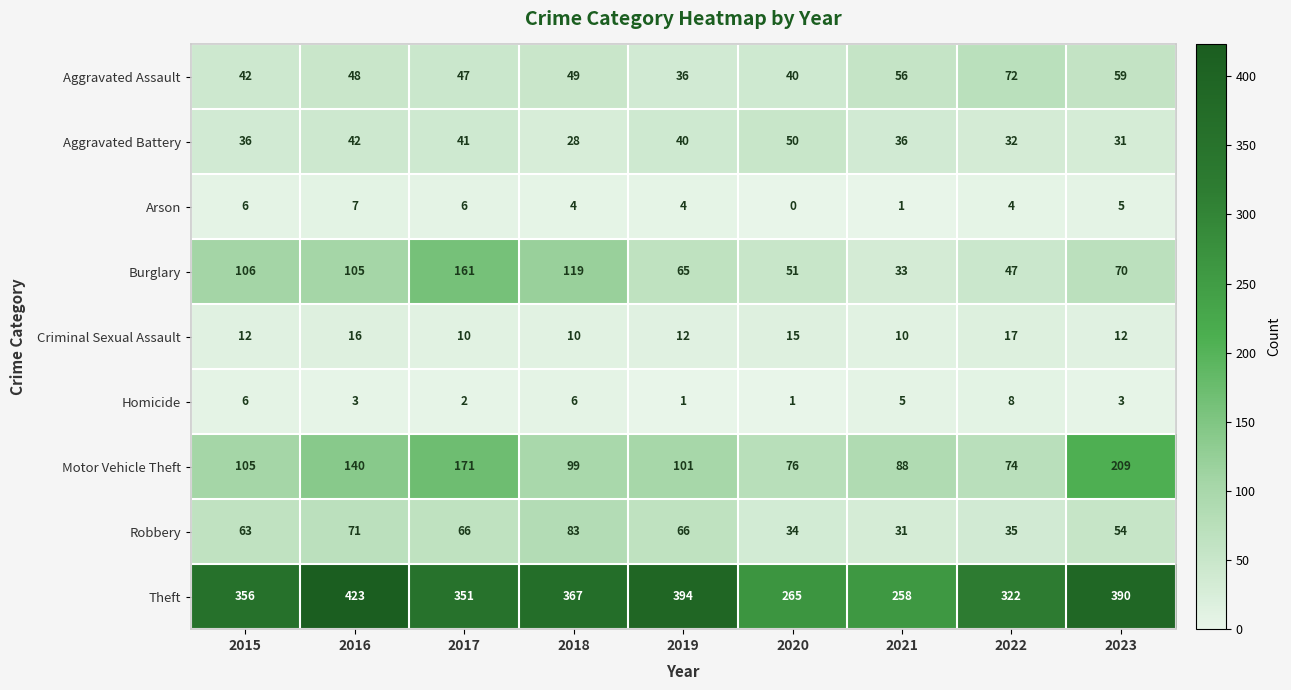

The value of Homicide at 2015 is 9. True or false?

False